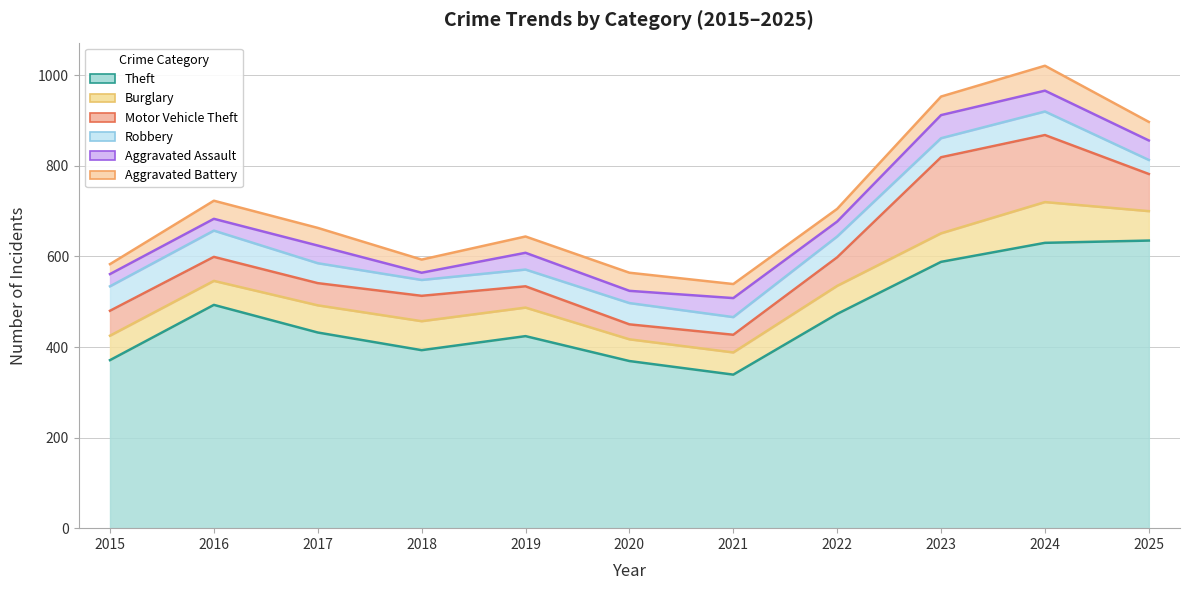

At which category does Aggravated Assault reach its first local valley?

2016